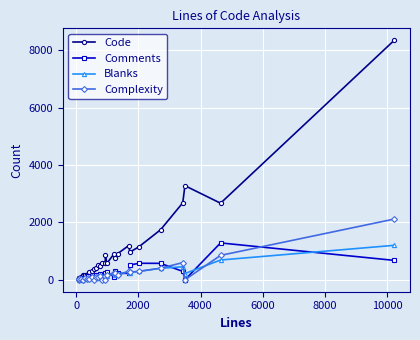

Which series has the widest spread of values?

Code